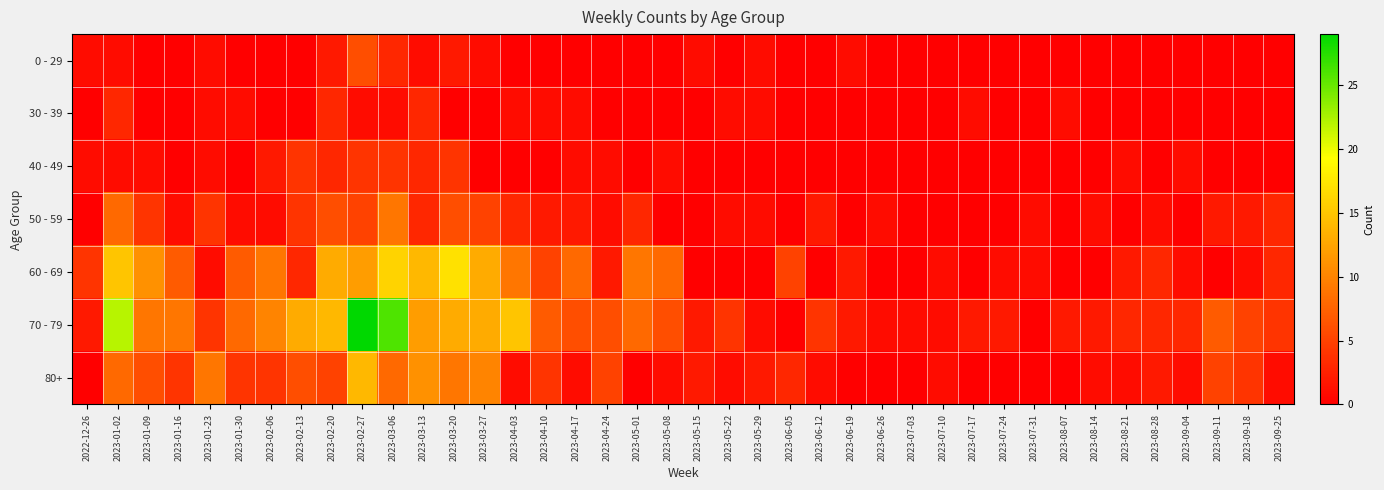

Count the number of data series in this chart.

7